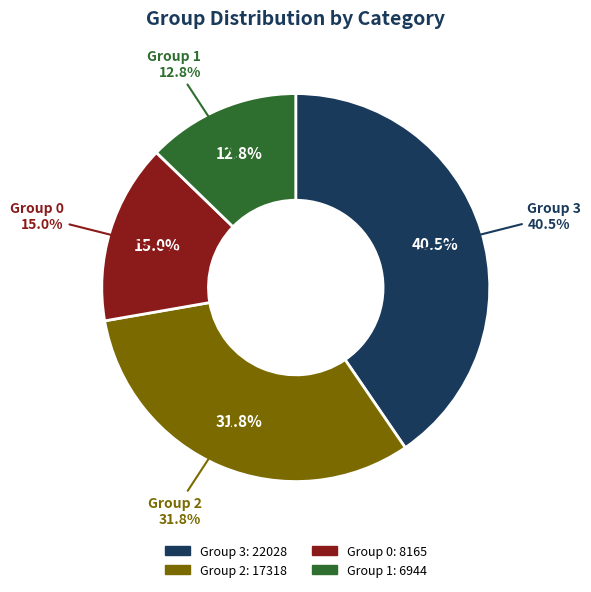

What is the change in value from 0 to 1?

-1221